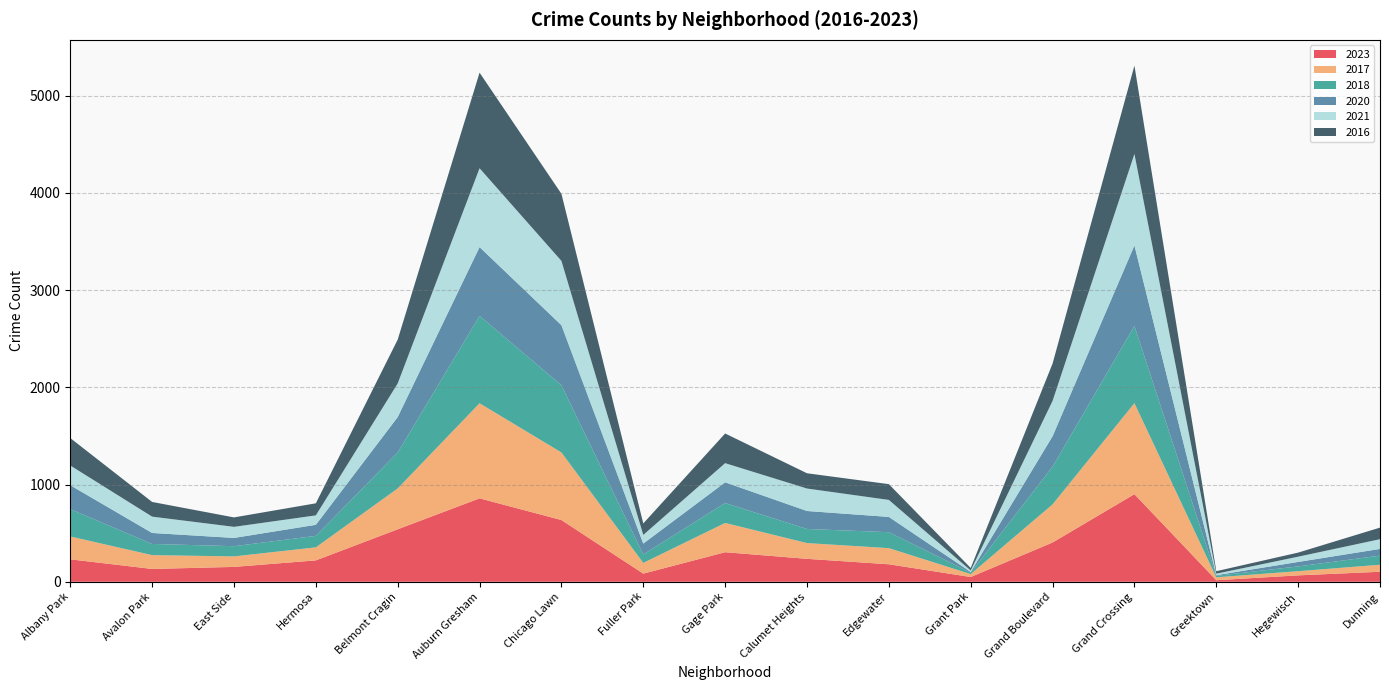

Reading left to right, transcribe all the data shown in this chart.

2023: Albany Park=231	Avalon Park=132	East Side=153	Hermosa=220	Belmont Cragin=540	Auburn Gresham=858	Chicago Lawn=635	Fuller Park=84	Gage Park=304	Calumet Heights=236	Edgewater=180	Grant Park=49	Grand Boulevard=404	Grand Crossing=901	Greektown=16	Hegewisch=66	Dunning=103
2017: Albany Park=235	Avalon Park=142	East Side=108	Hermosa=134	Belmont Cragin=420	Auburn Gresham=978	Chicago Lawn=695	Fuller Park=110	Gage Park=301	Calumet Heights=162	Edgewater=166	Grant Park=30	Grand Boulevard=392	Grand Crossing=936	Greektown=30	Hegewisch=43	Dunning=72
2018: Albany Park=281	Avalon Park=115	East Side=105	Hermosa=118	Belmont Cragin=369	Auburn Gresham=898	Chicago Lawn=691	Fuller Park=87	Gage Park=205	Calumet Heights=145	Edgewater=164	Grant Park=15	Grand Boulevard=388	Grand Crossing=794	Greektown=15	Hegewisch=49	Dunning=94
2020: Albany Park=246	Avalon Park=113	East Side=85	Hermosa=114	Belmont Cragin=365	Auburn Gresham=708	Chicago Lawn=618	Fuller Park=112	Gage Park=213	Calumet Heights=185	Edgewater=157	Grant Park=7	Grand Boulevard=313	Grand Crossing=828	Greektown=7	Hegewisch=46	Dunning=69
2021: Albany Park=203	Avalon Park=168	East Side=114	Hermosa=97	Belmont Cragin=346	Auburn Gresham=811	Chicago Lawn=661	Fuller Park=89	Gage Park=197	Calumet Heights=231	Edgewater=175	Grant Park=15	Grand Boulevard=363	Grand Crossing=941	Greektown=15	Hegewisch=54	Dunning=100
2016: Albany Park=282	Avalon Park=151	East Side=97	Hermosa=124	Belmont Cragin=451	Auburn Gresham=983	Chicago Lawn=690	Fuller Park=118	Gage Park=305	Calumet Heights=157	Edgewater=162	Grant Park=26	Grand Boulevard=384	Grand Crossing=908	Greektown=26	Hegewisch=42	Dunning=119